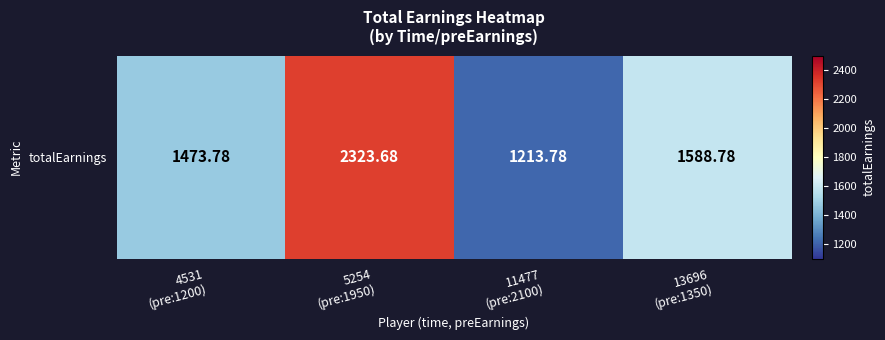

How many categories are shown in the chart?

4